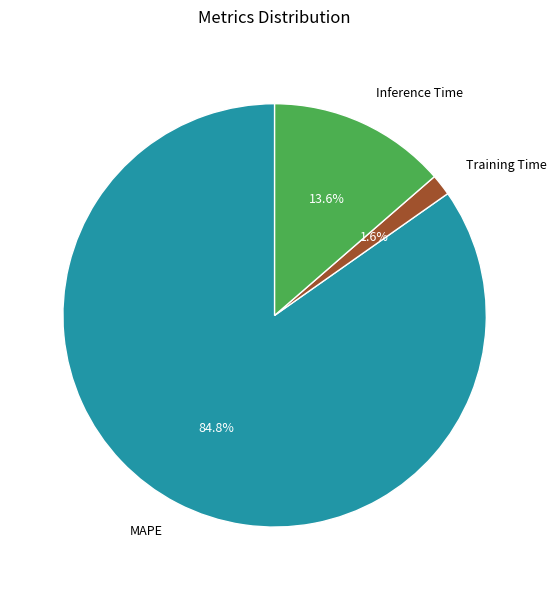

To the nearest percent, what is the combined percentage of Inference Time and MAPE?

98%